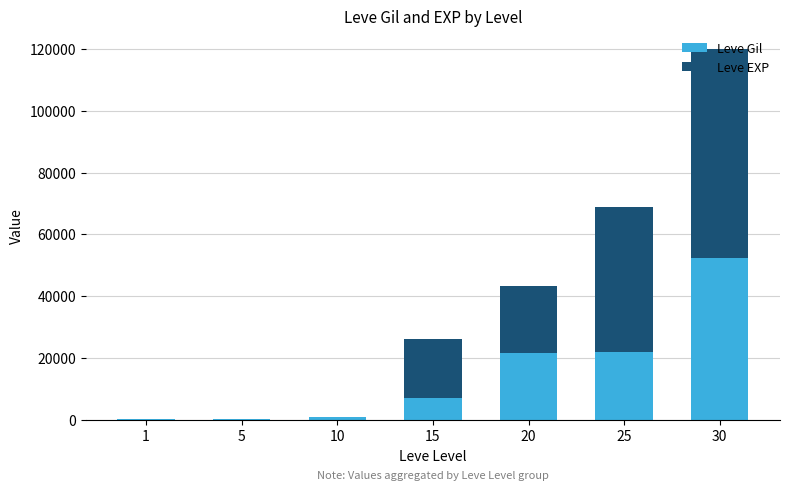

At which category is the sum across all series the highest?

30